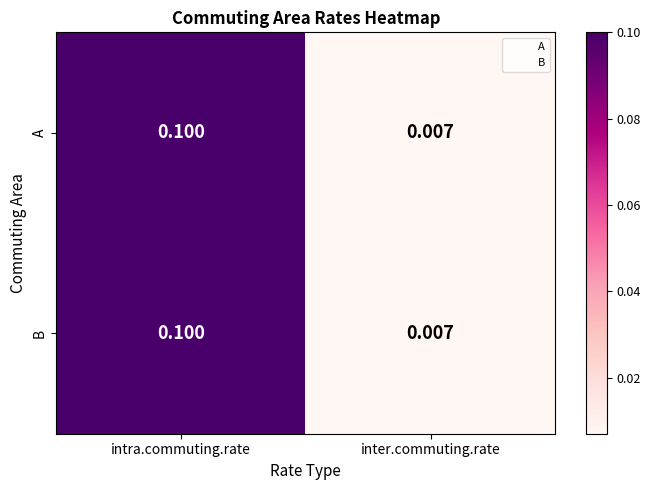

Count the number of categories in the chart.

2